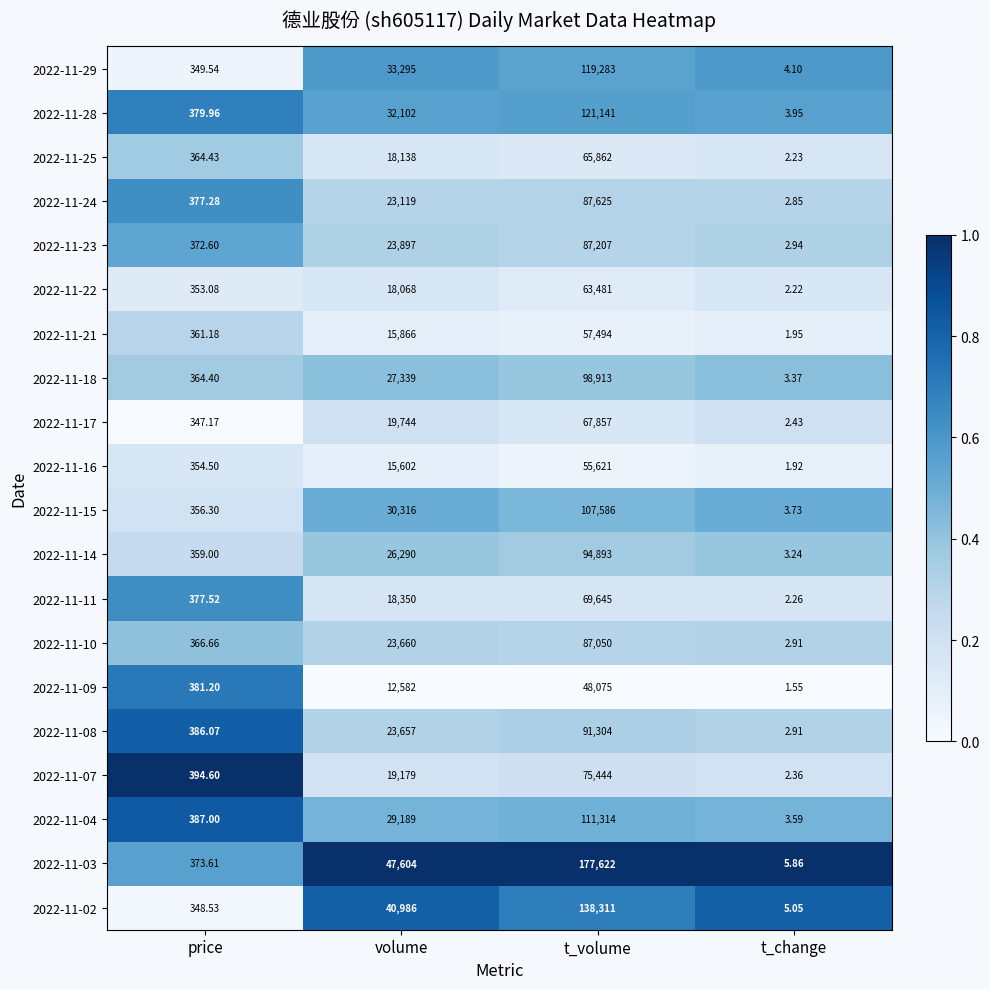

At which category is the sum across all series the highest?

t_volume